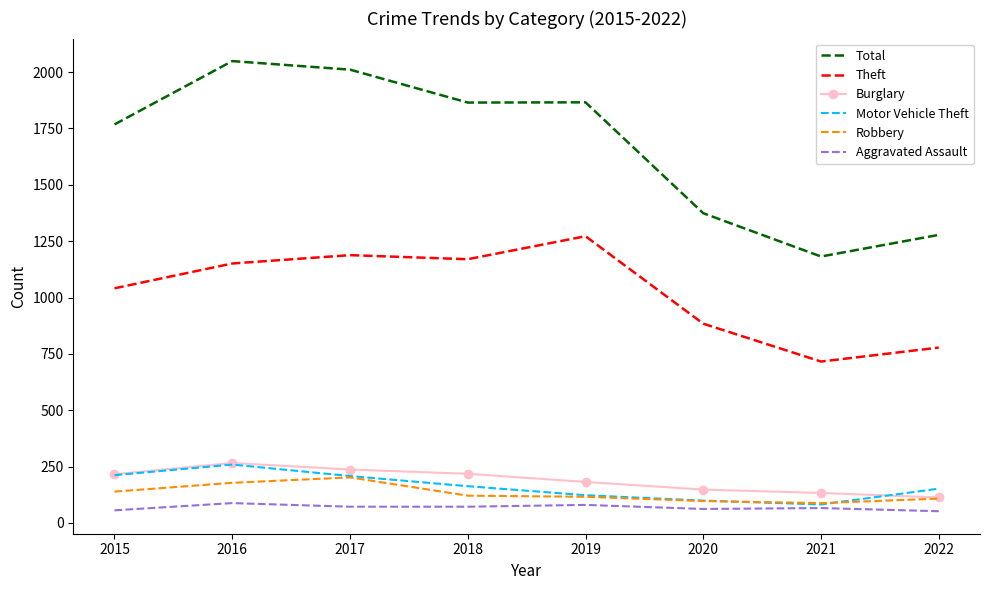

At which category does Total reach its first local peak?

2016